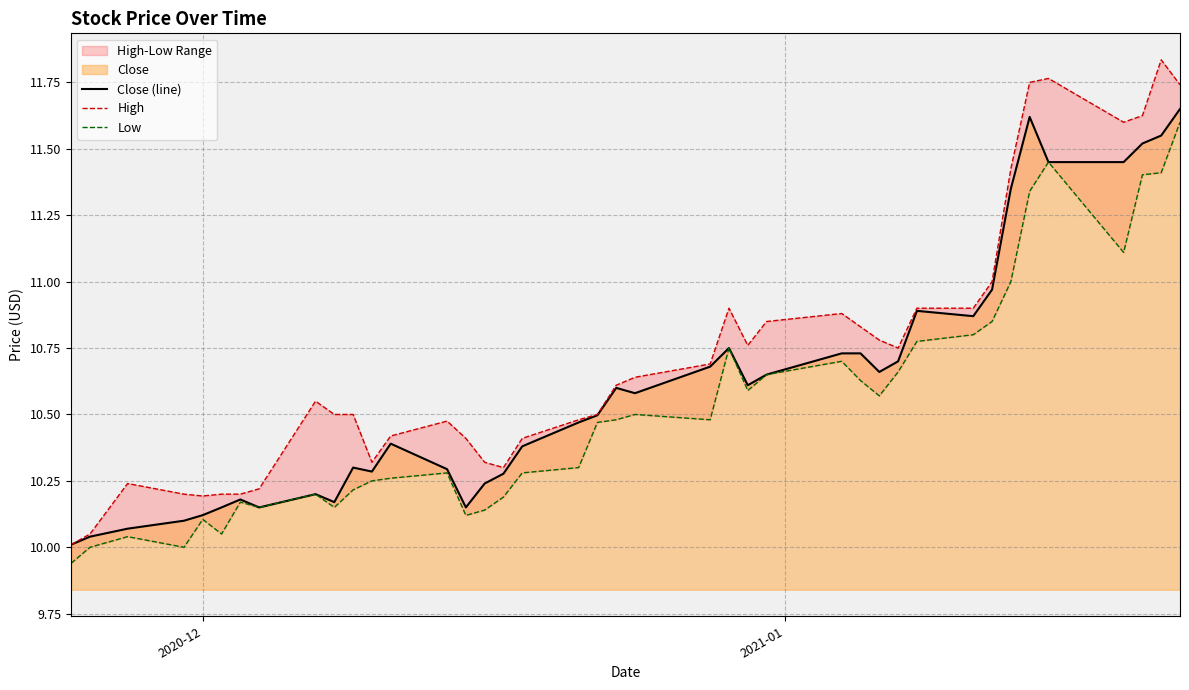

True or false: Low and Close (line) cross at least once.

False